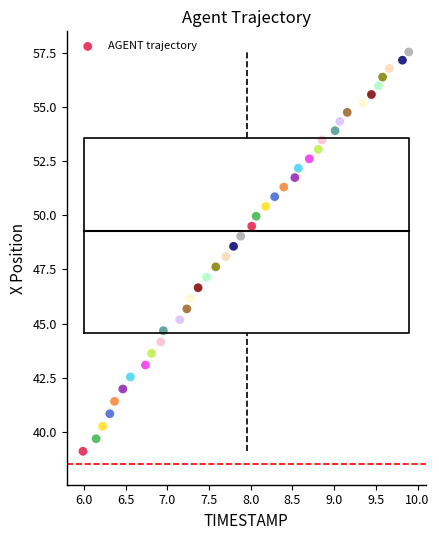

What is the range of Y values (max minus min)?

18.5